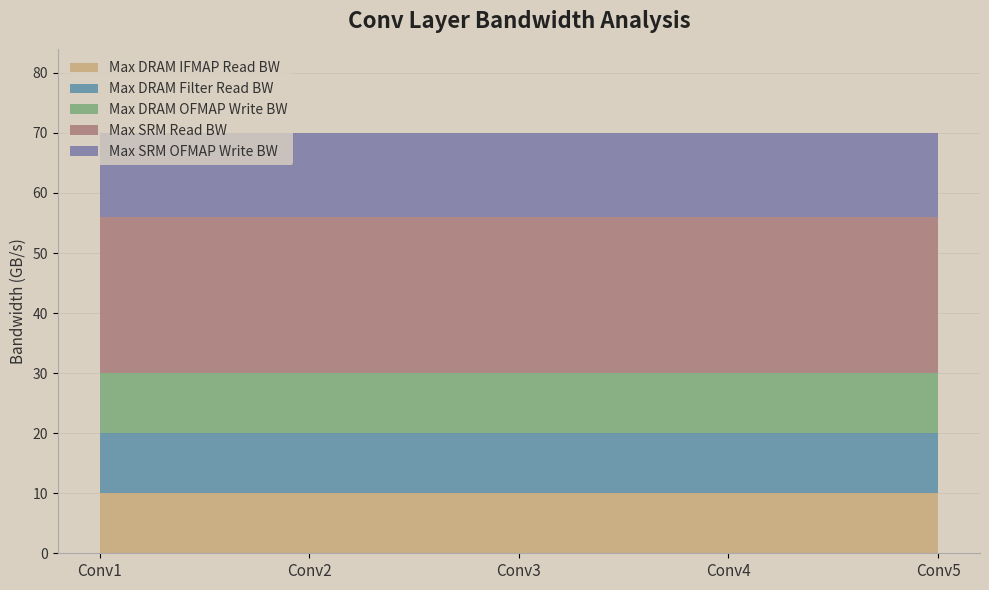

What is the minimum value shown in the chart?

10